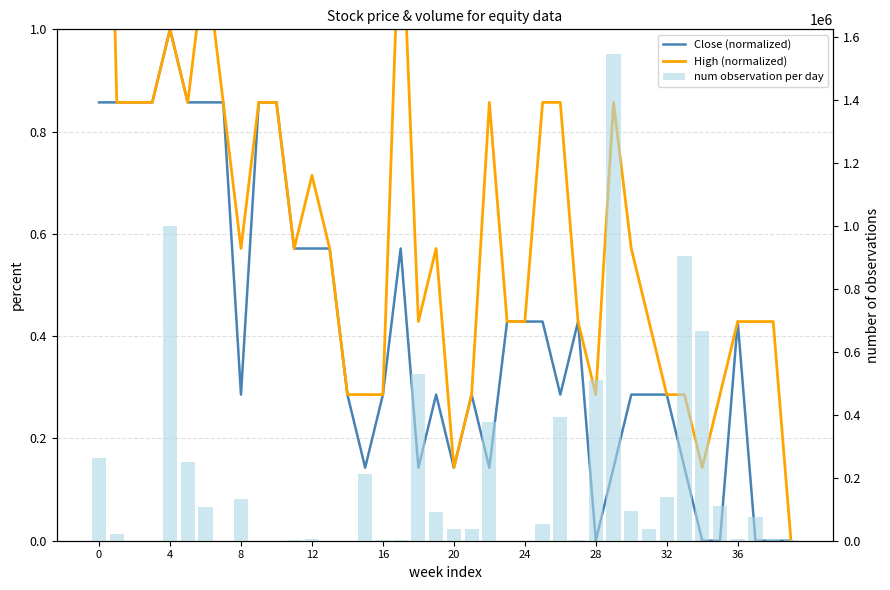

How many values in the Volume per day series are below 37100?

20